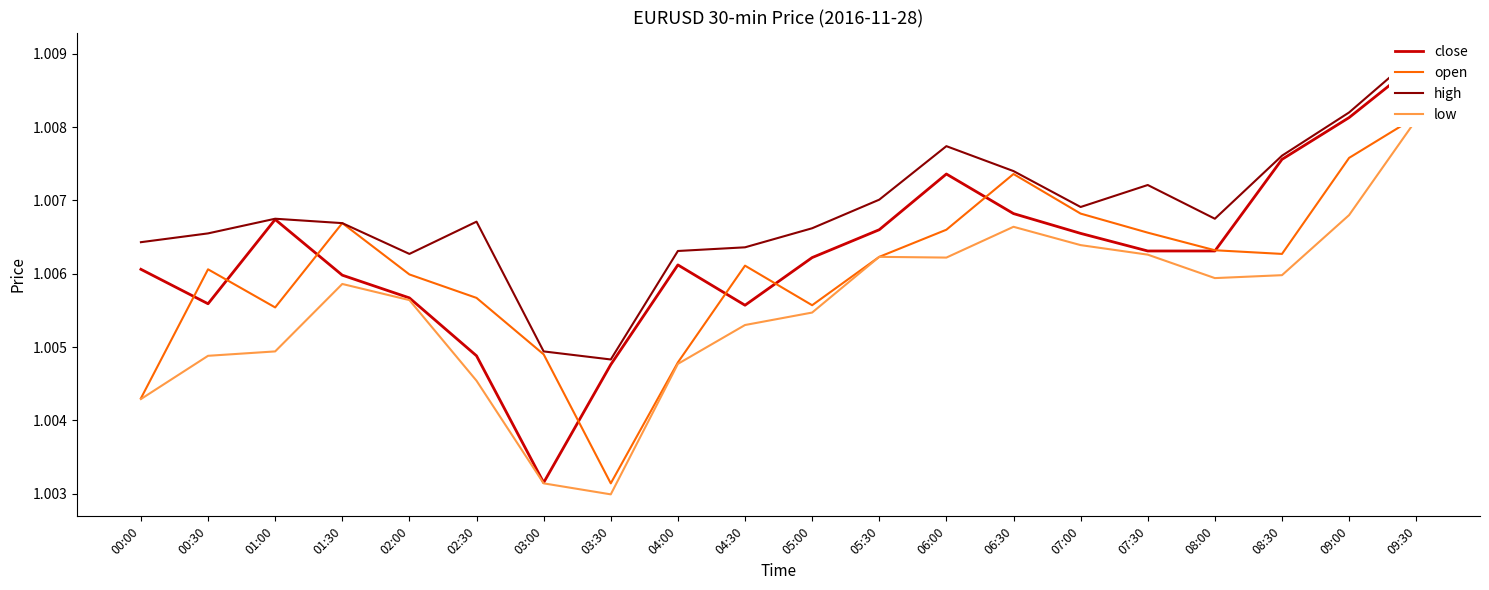

Is it true that low equals 1.7 at 04:30?

False